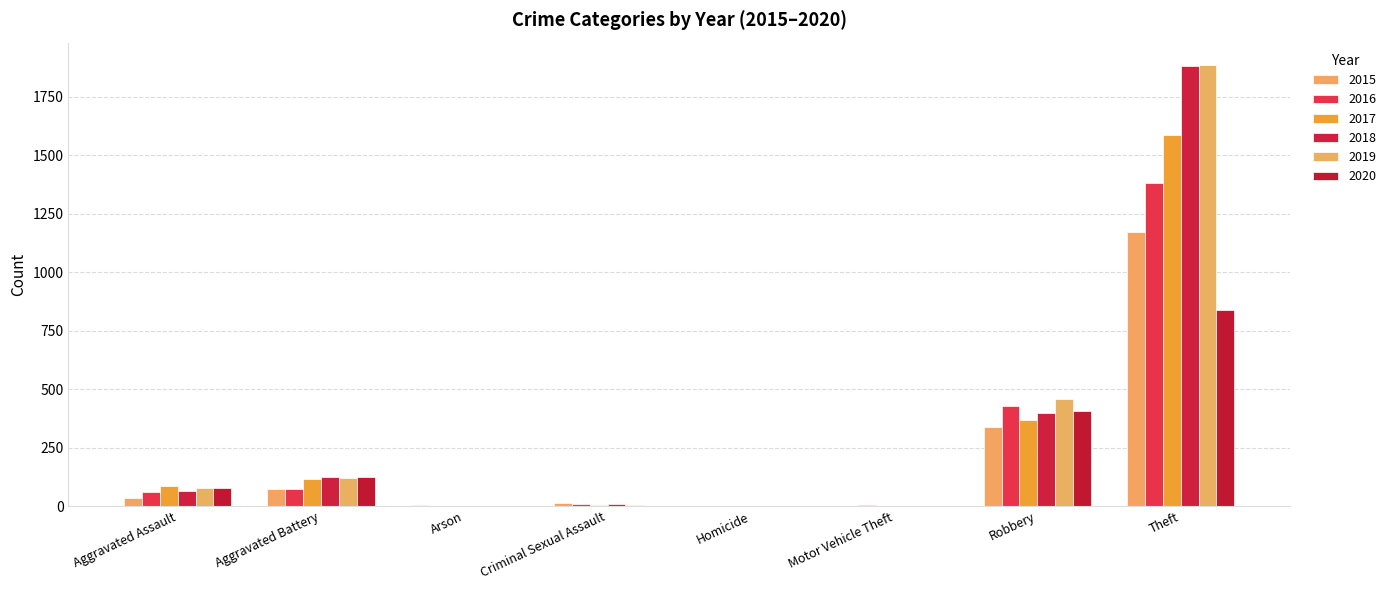

Are the bars horizontal?

No